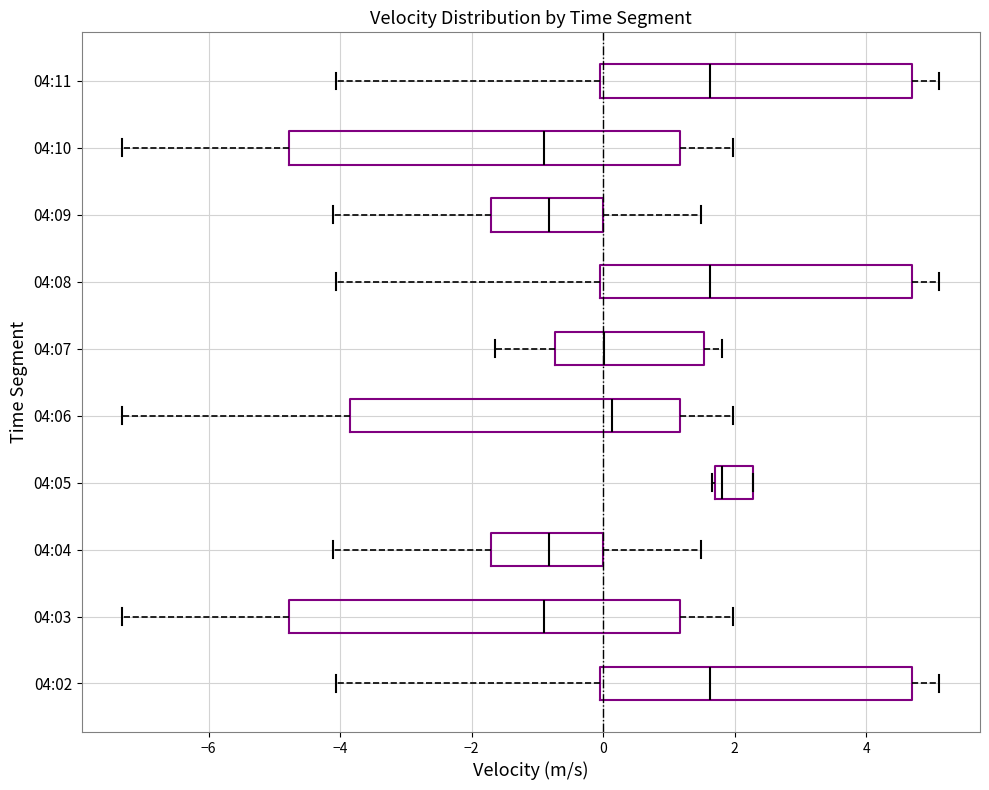

Where is the left edge of the box for 04:03 on the x-axis? The values are not printed on the chart, so give them approximately, as read against the axis.

-4.8